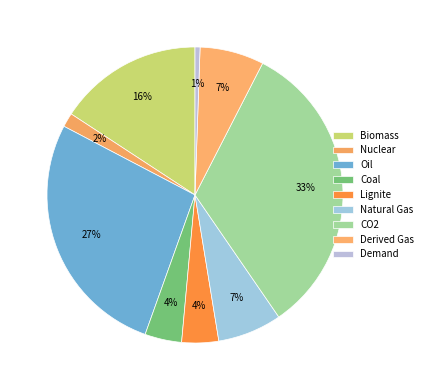

To the nearest percent, what is the difference between the largest and smallest slice percentages?

32%